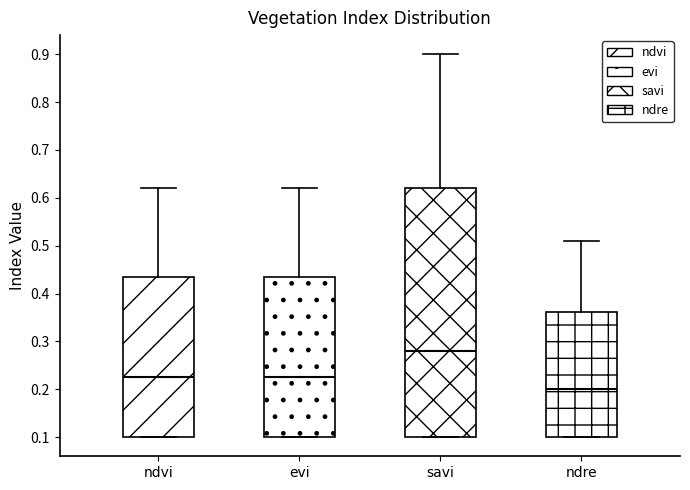

Reading left to right, transcribe this box plot: for each box, give where its median line is, the range the box spans, and where its two whiskers end, as read against the y-axis. The values are not printed on the chart, so give them approximately, as read against the axis.

ndvi: median 0.23, box 0.10 to 0.44, whiskers 0.10 to 0.62
evi: median 0.23, box 0.10 to 0.44, whiskers 0.10 to 0.62
savi: median 0.28, box 0.10 to 0.62, whiskers 0.10 to 0.90
ndre: median 0.20, box 0.10 to 0.36, whiskers 0.10 to 0.51